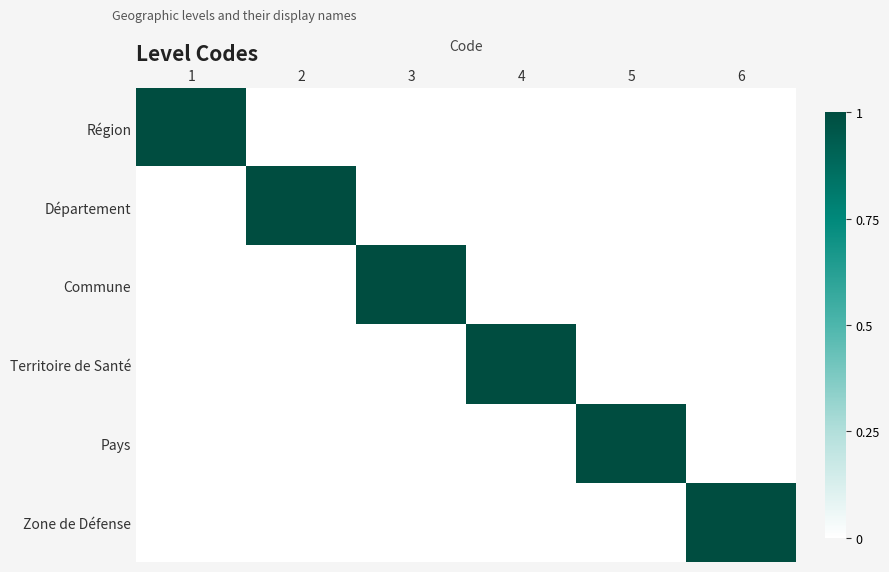

What is the difference between the highest and lowest values at 5?

1